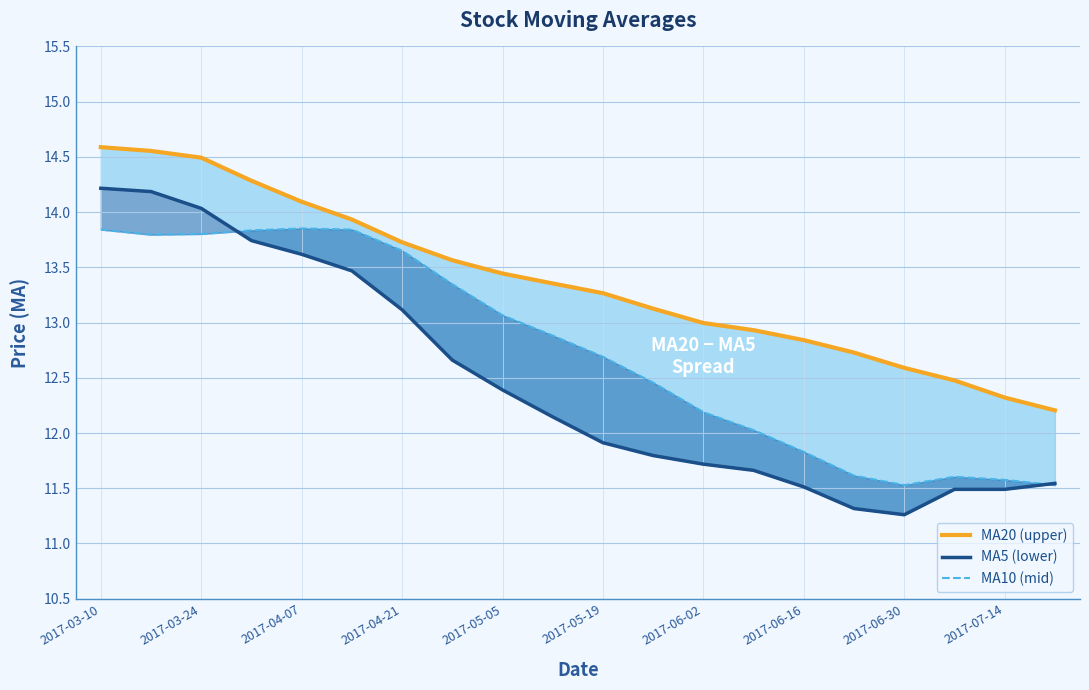

What is the highest value of the MA5 (lower) series?

14.2